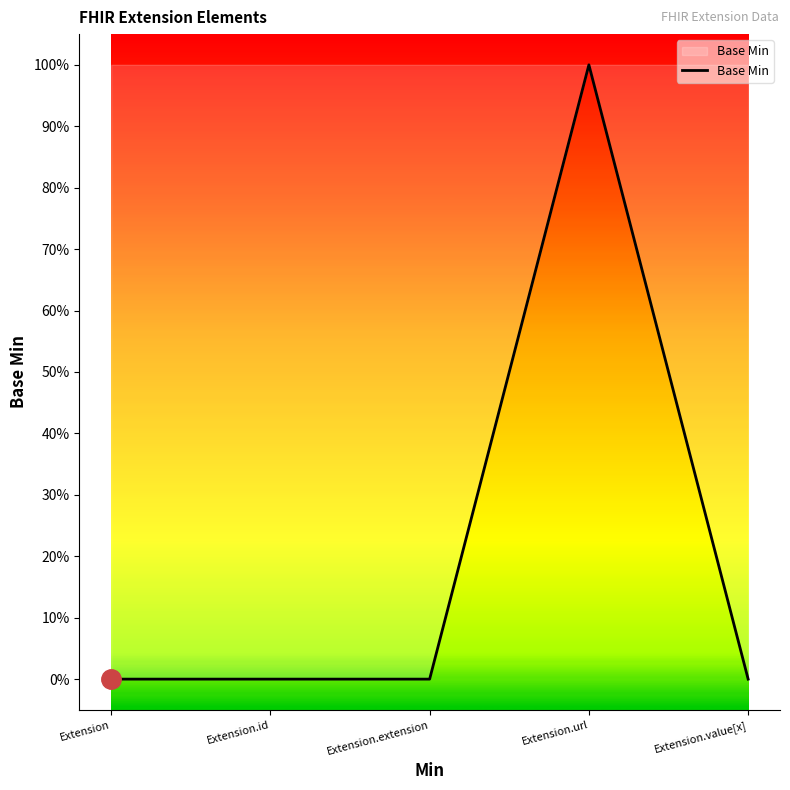

Does the chart display data point markers on the line(s)?

No